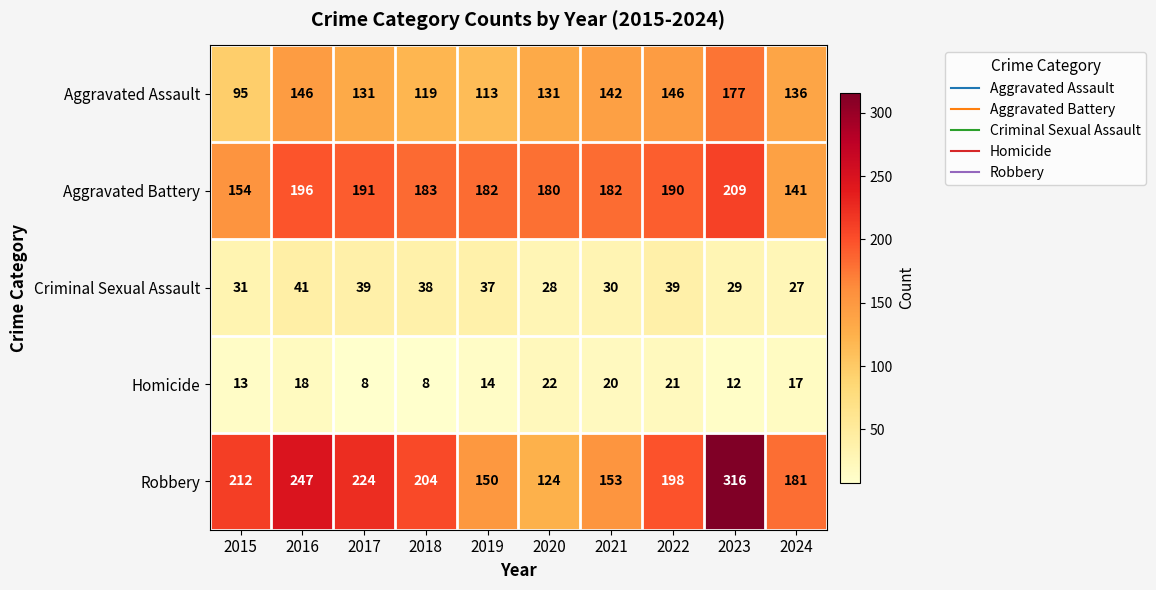

List the series in order of their peak value, highest first.

Robbery, Aggravated Battery, Aggravated Assault, Criminal Sexual Assault, Homicide